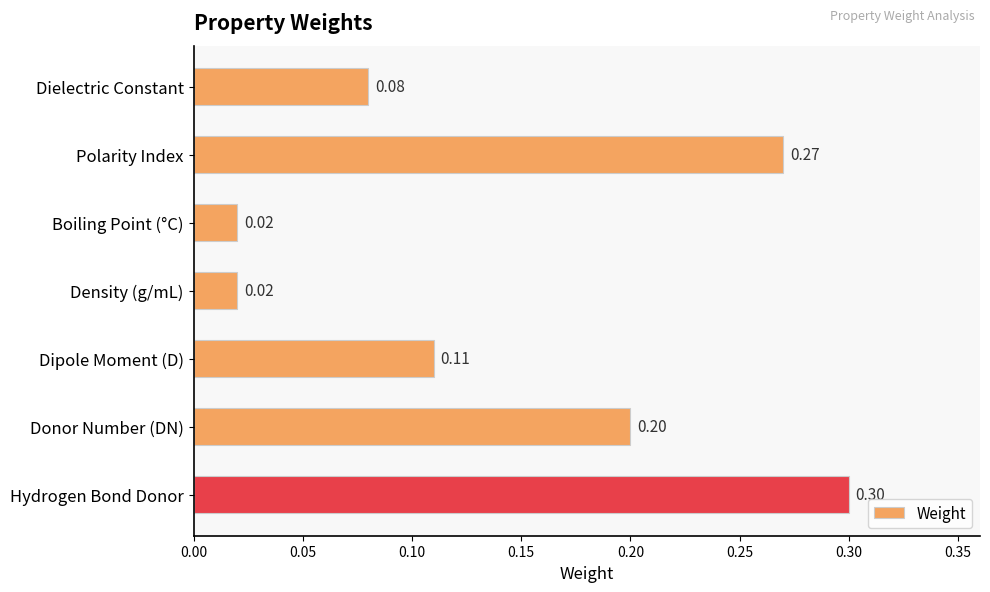

What is the label of the 1st bar from the top?

Dielectric Constant